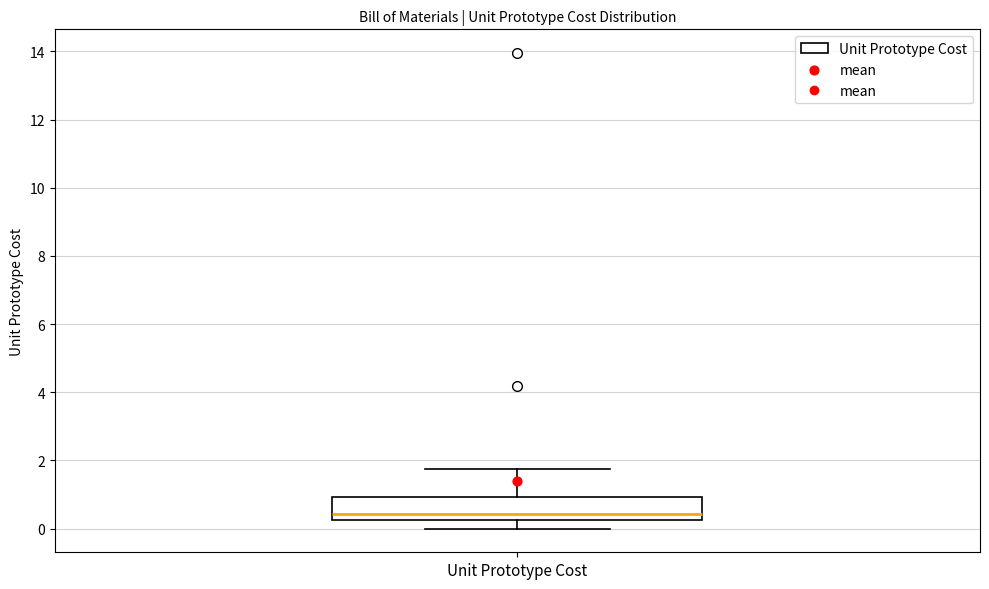

Where is the upper edge of the box for Unit Prototype Cost on the y-axis? The values are not printed on the chart, so give them approximately, as read against the axis.

1.0